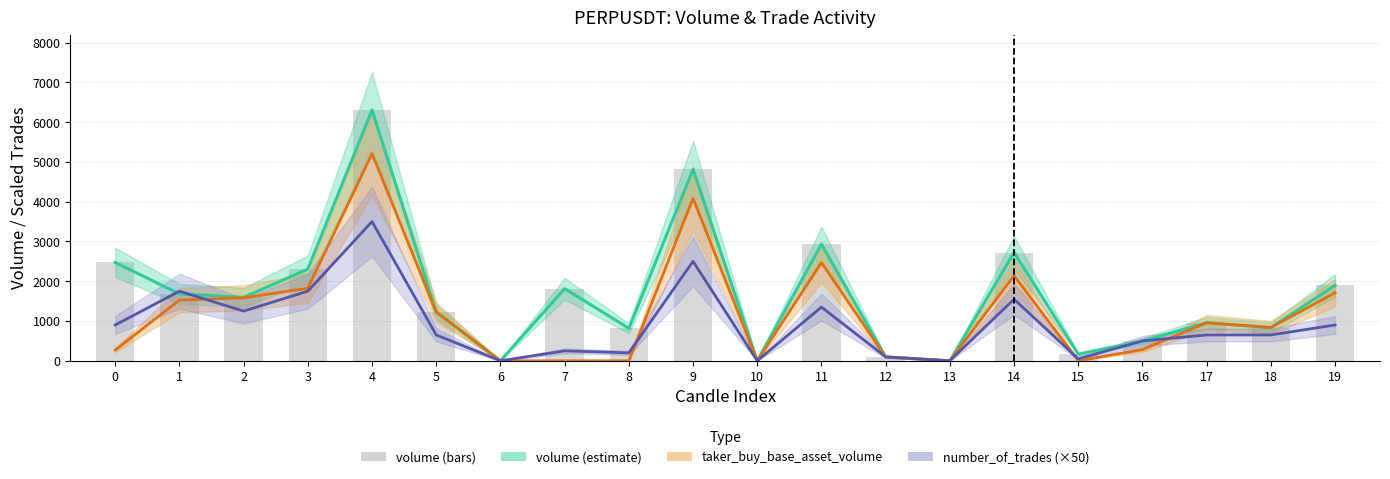

Reading right to left, extract all data points from this chart.

volume (estimate): 1895.0	835.9	956.5	495.2	167.8	2721.6	0.0	95.0	2930.5	0.0	4809.3	816.2	1814.1	0.0	1230.4	6305.4	2304.4	1595.5	1682.8	2473.1
taker_buy_base_asset_volume: 1709.9	835.9	956.5	282.5	0.0	2142.8	0.0	95.0	2468.6	0.0	4082.5	0.0	0.0	0.0	1225.5	5208.8	1824.5	1582.9	1526.0	271.4
number_of_trades (×50): 900.0	650.0	650.0	500.0	50.0	1550.0	0.0	100.0	1350.0	0.0	2500.0	200.0	250.0	0.0	650.0	3500.0	1750.0	1250.0	1750.0	900.0
volume: 1895.0	835.9	956.5	495.2	167.8	2721.6	0.0	95.0	2930.5	0.0	4809.3	816.2	1814.1	0.0	1230.4	6305.4	2304.4	1595.5	1682.8	2473.1